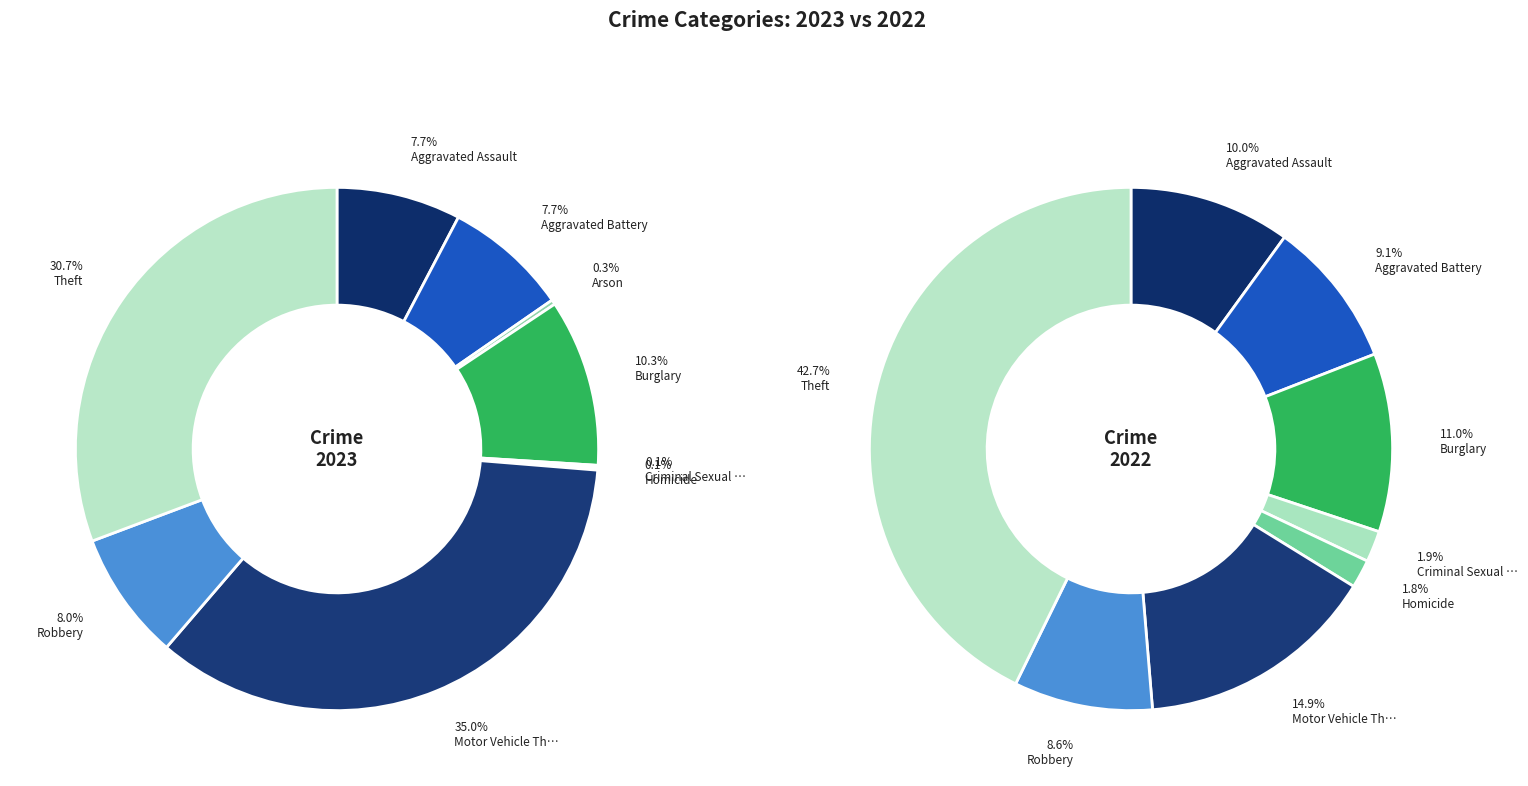

The Criminal Sexual Assault slice represents 5% of the pie. True or false?

False